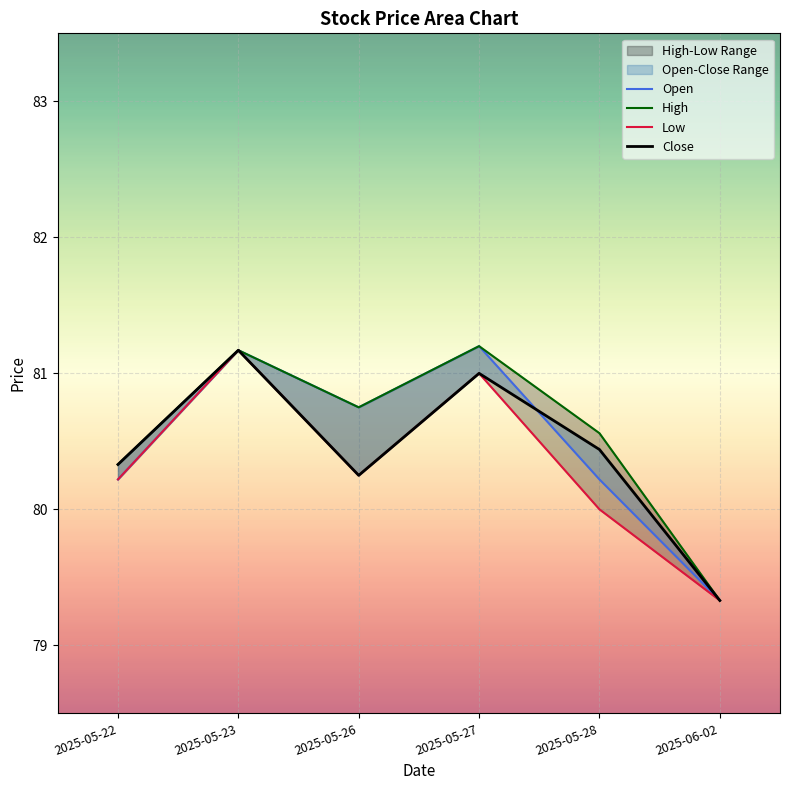

What is the average value of the Close series?

80.4